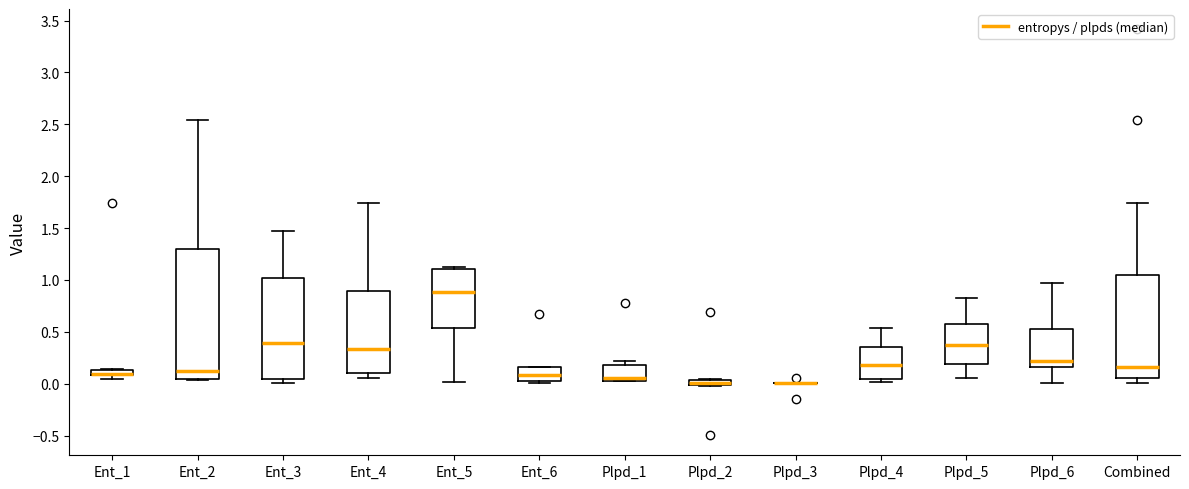

Comparing the boxes themselves (not the whiskers), which one is the tallest?

Ent_2